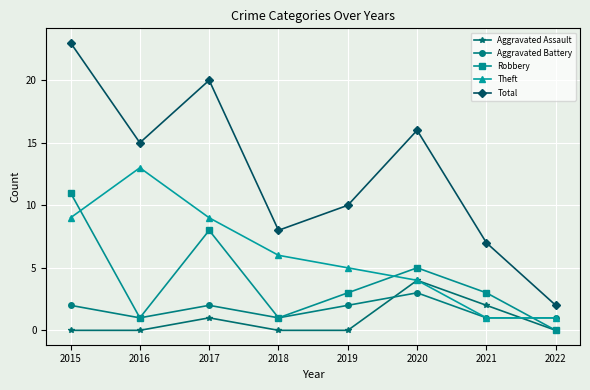

At which label is Aggravated Assault closest to 2?

2021